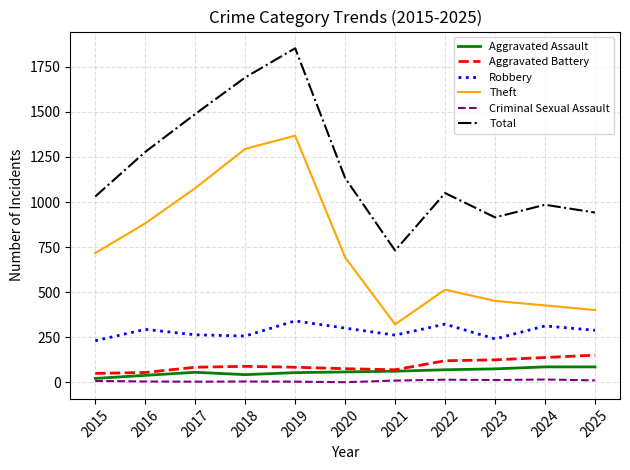

In Total, how many points are lower than both neighbors (excluding endpoints)?

2